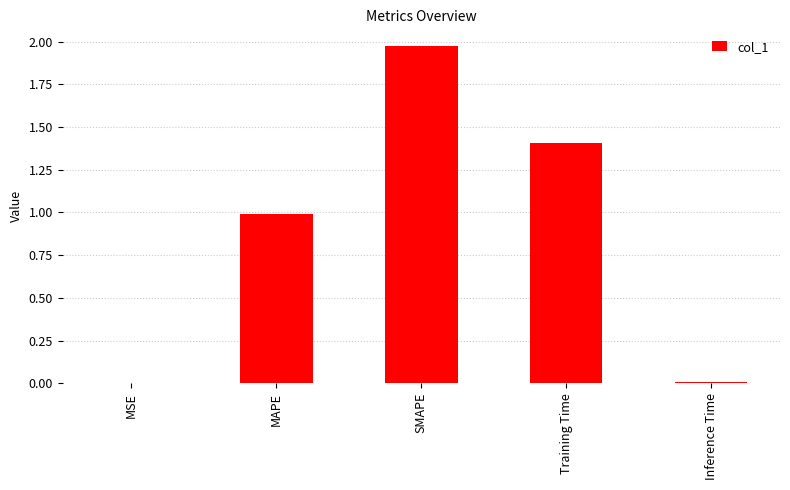

Which label corresponds to the largest value in the chart?

SMAPE